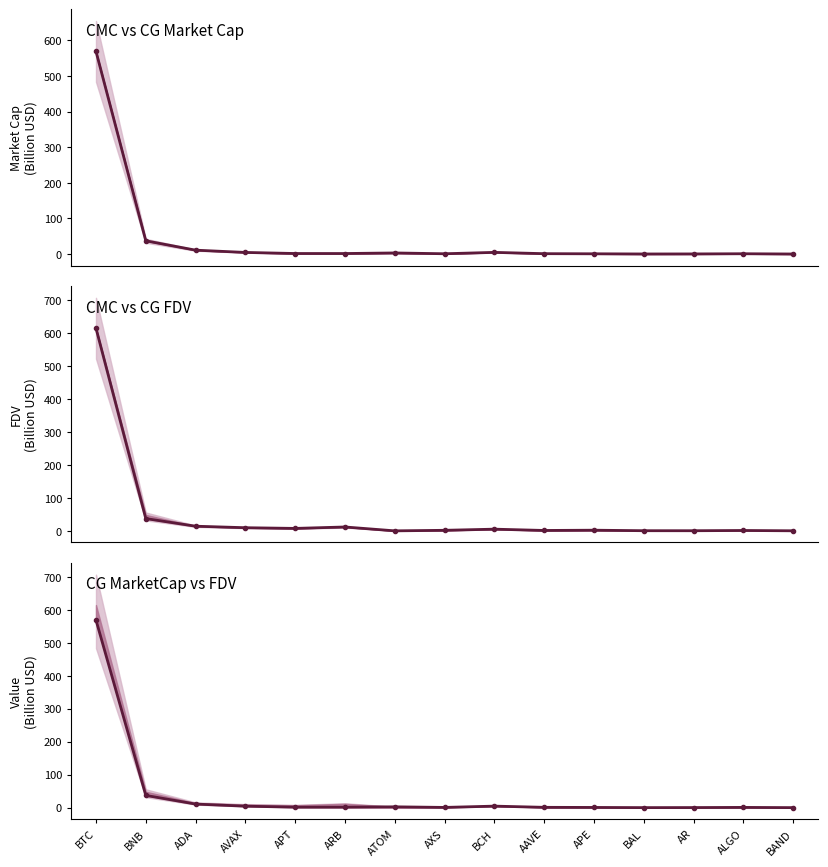

The chart shows a value of 2.5 at APT. True or false?

False